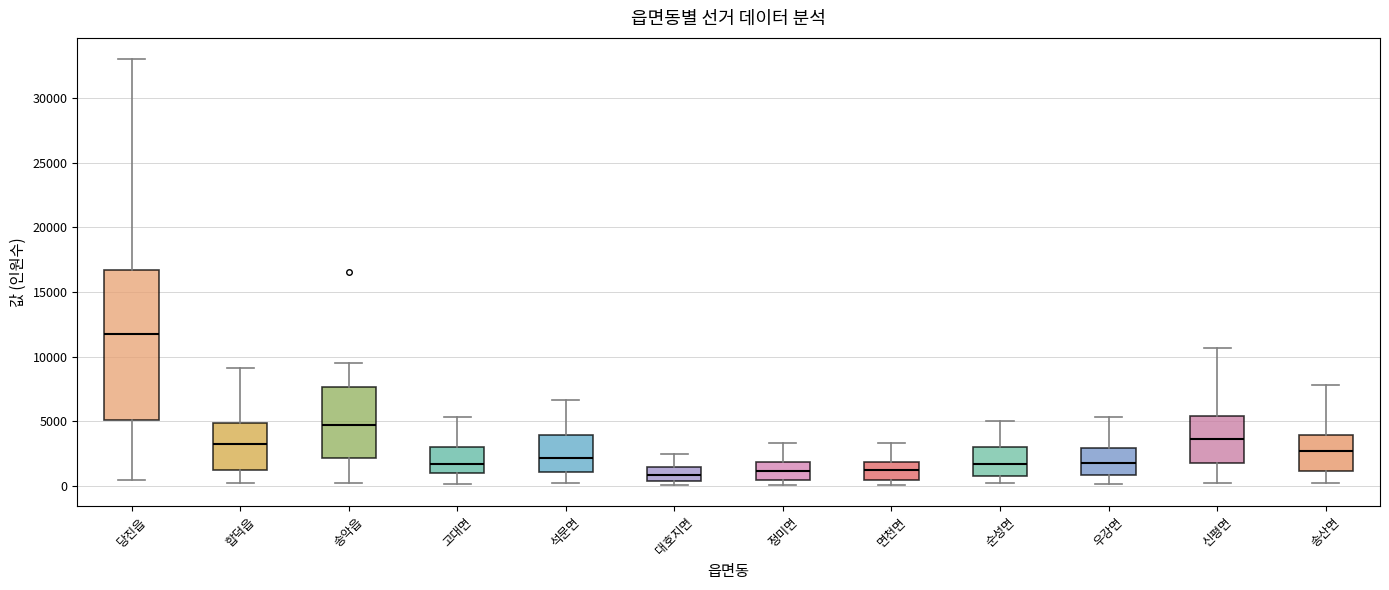

Reading left to right, read every box against the y-axis: the position of its median line, the range the box covers, and the ends of its whiskers. The values are not printed on the chart, so give them approximately, as read against the axis.

당진읍: median 11500, box 5000 to 16500, whiskers 500 to 33000
합덕읍: median 3000, box 1000 to 5000, whiskers 0 to 9000
송악읍: median 4500, box 2000 to 7500, whiskers 0 to 9500
고대면: median 1500, box 1000 to 3000, whiskers 0 to 5500
석문면: median 2000, box 1000 to 4000, whiskers 0 to 6500
대호지면: median 1000, box 500 to 1500, whiskers 0 to 2500
정미면: median 1000, box 500 to 2000, whiskers 0 to 3500
면천면: median 1000, box 500 to 2000, whiskers 0 to 3500
순성면: median 1500, box 1000 to 3000, whiskers 0 to 5000
우강면: median 2000, box 1000 to 3000, whiskers 0 to 5500
신평면: median 3500, box 2000 to 5500, whiskers 0 to 10500
송산면: median 2500, box 1000 to 4000, whiskers 0 to 8000